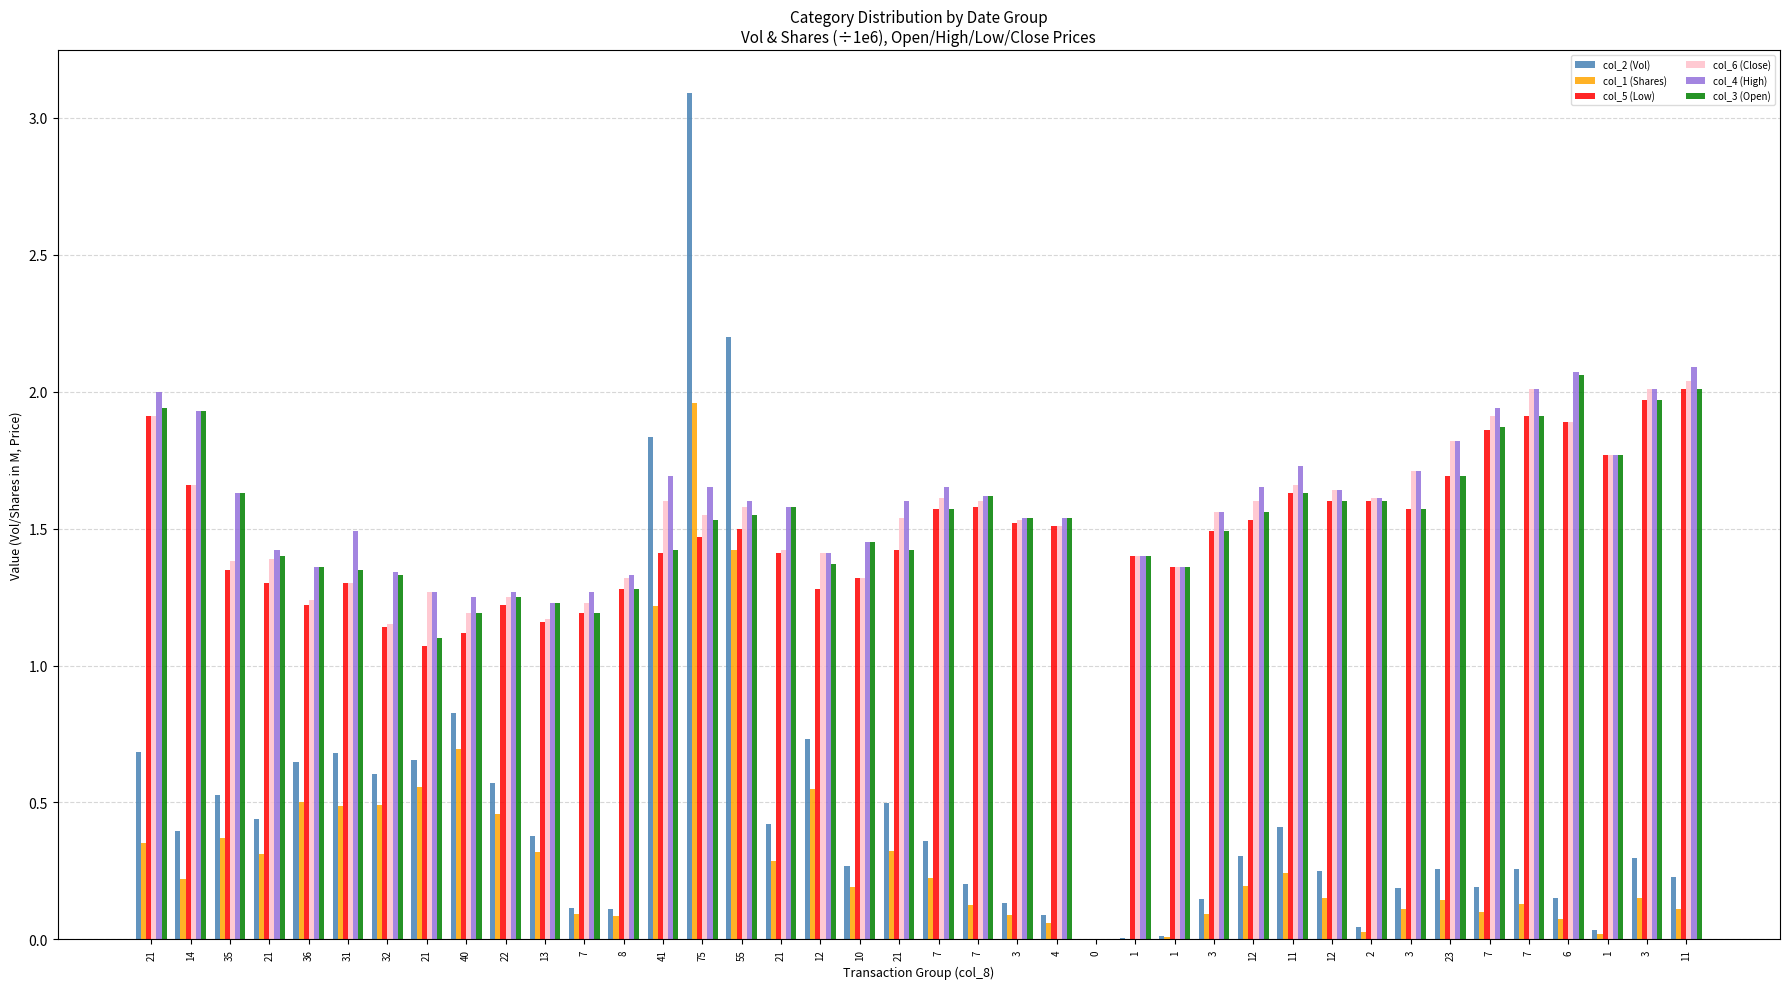

What is the average value of the col_4 (High) series?

1.6